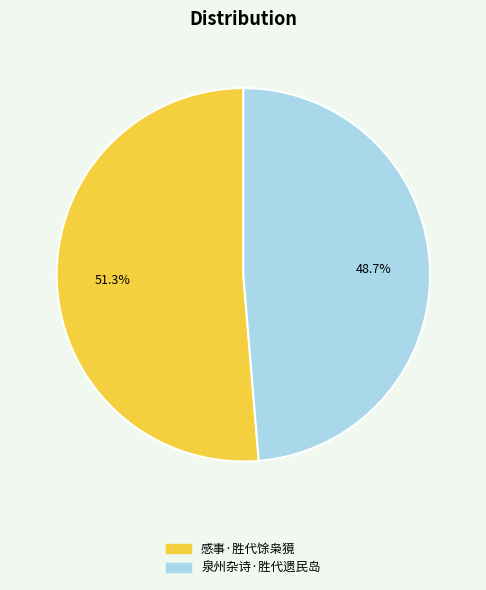

Between 泉州杂诗·胜代遗民岛 and 感事·胜代馀枭獍, which is larger?

感事·胜代馀枭獍